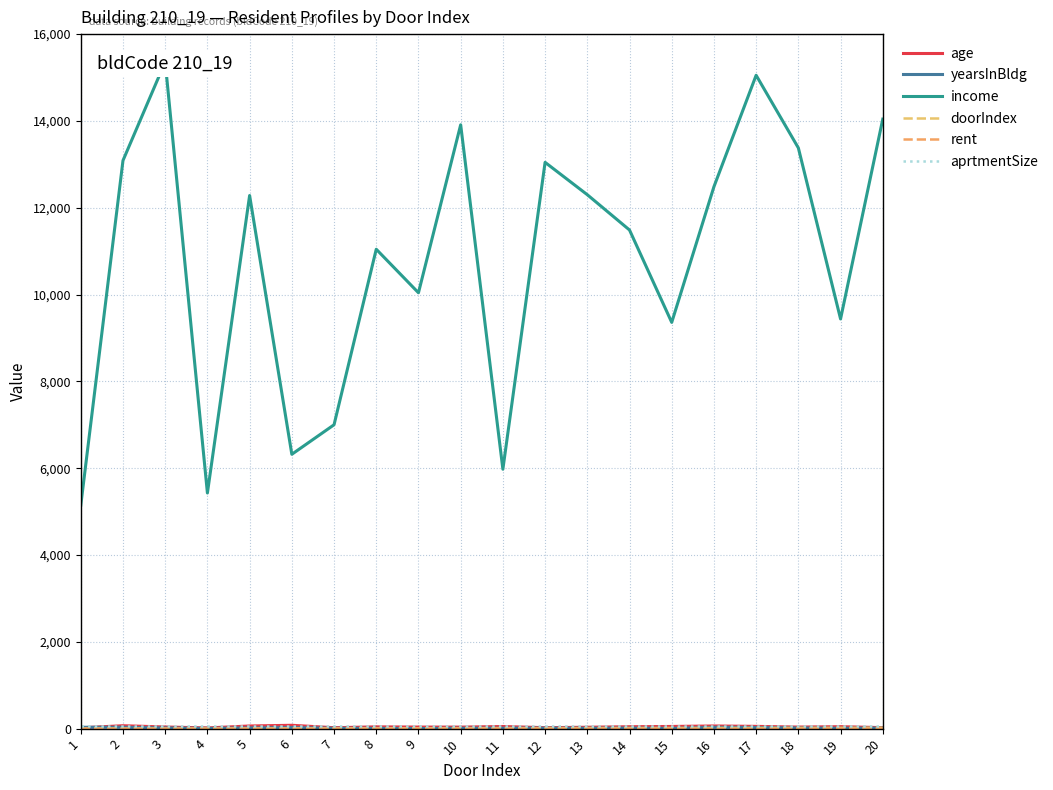

How many interior local peaks does the age series have?

6